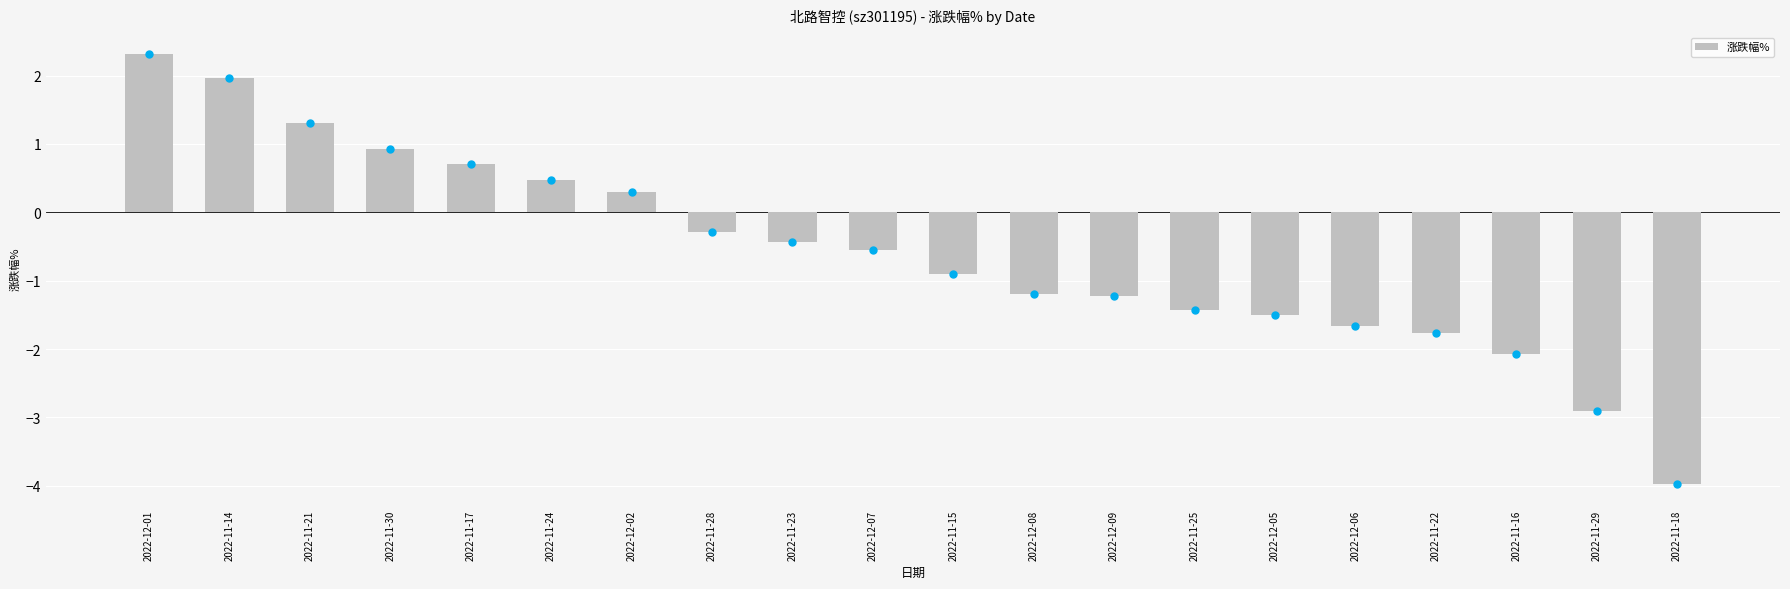

How many series are shown in this chart?

1